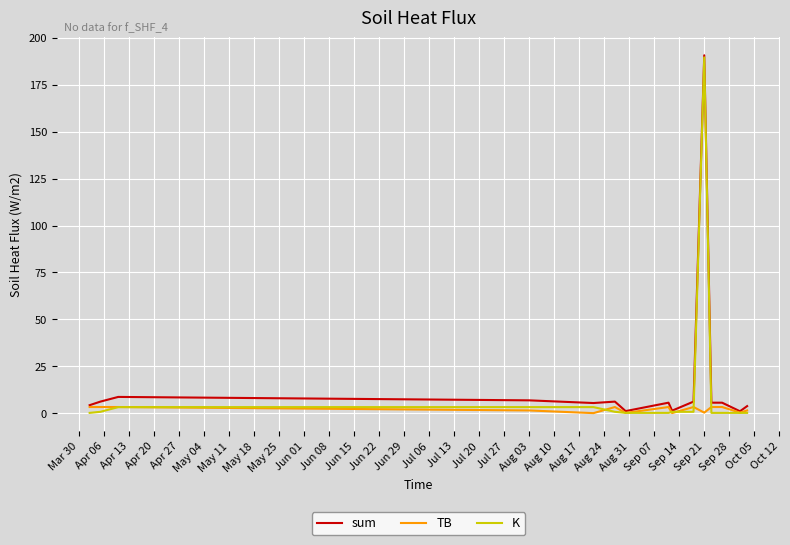

What is the maximum value shown in the chart?

190.7